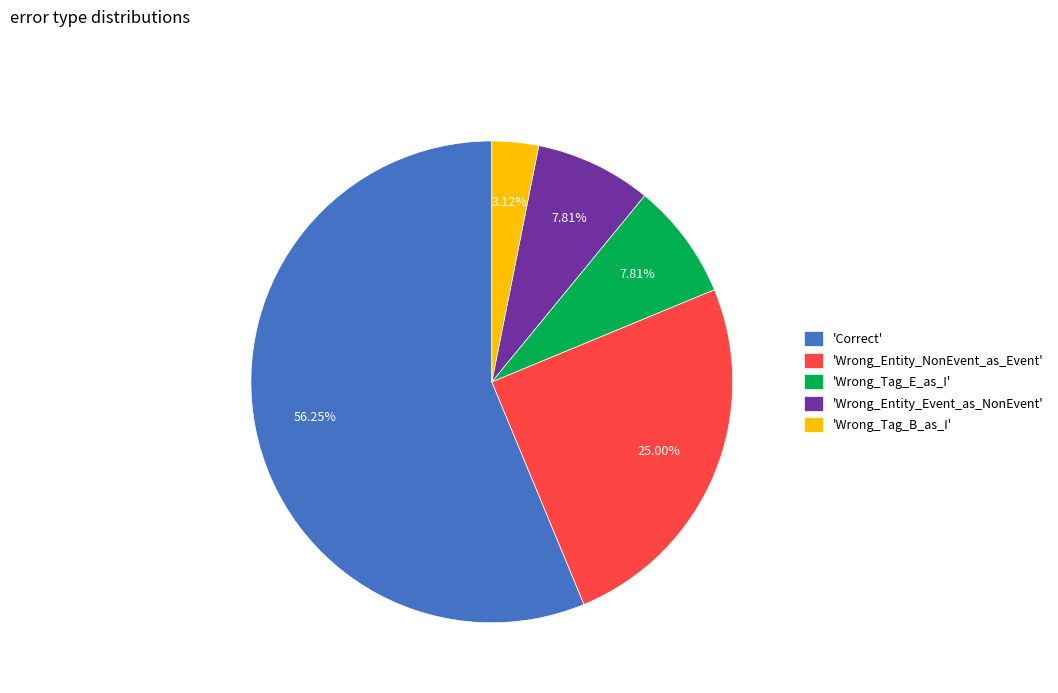

Which slice represents more than half of the pie?

'Correct'